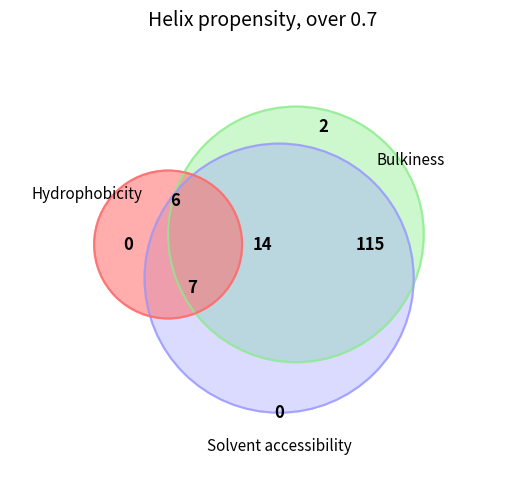

To the nearest percent, what is the average slice percentage?

14%